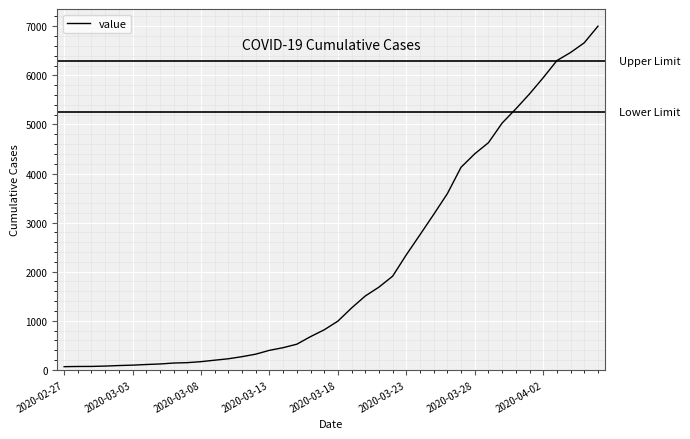

What is the difference between the second highest and second lowest values?

6596